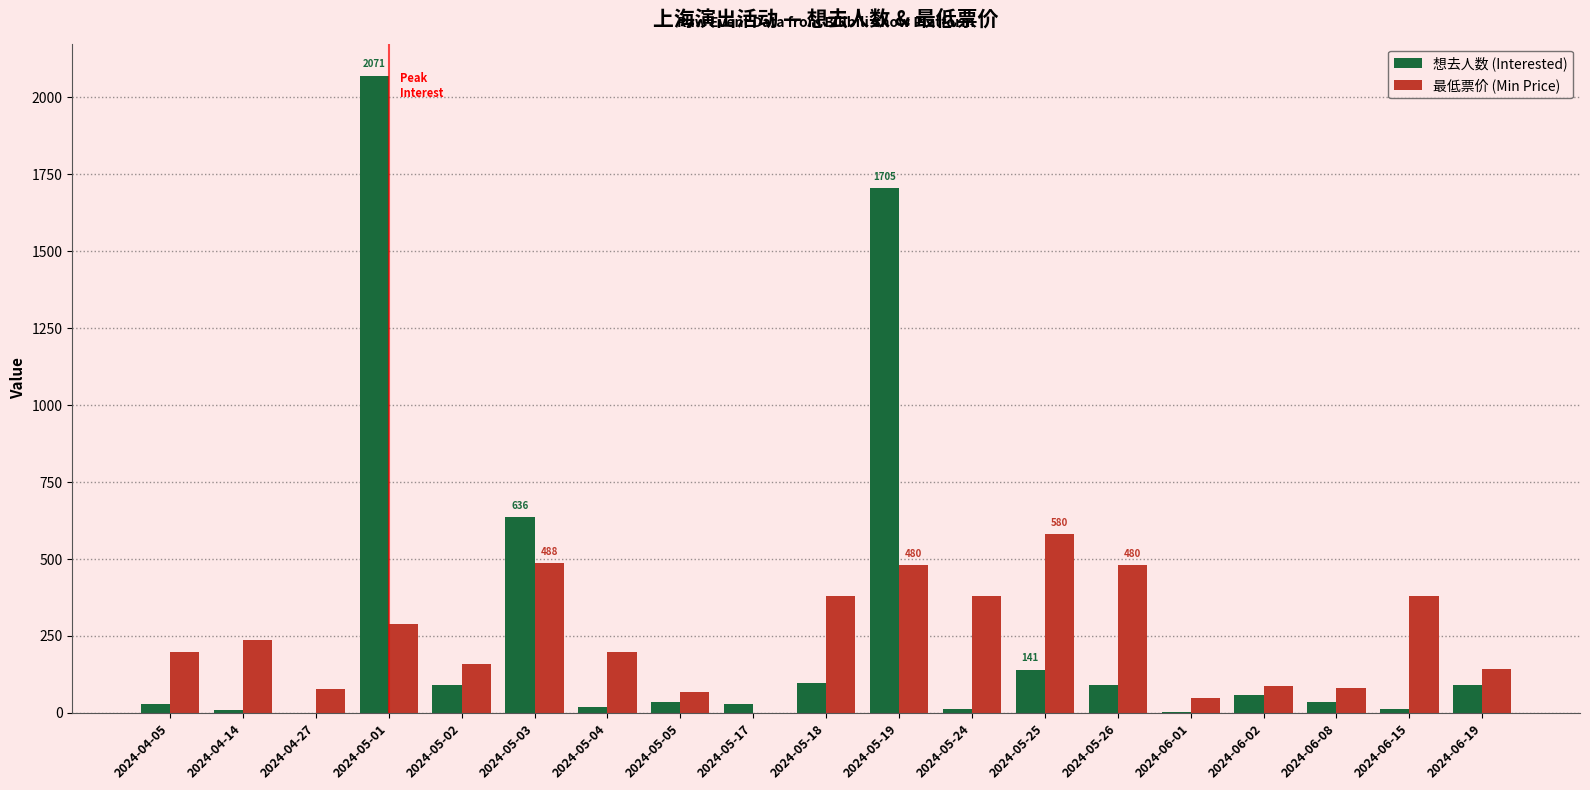

How many categories are shown in the chart?

19